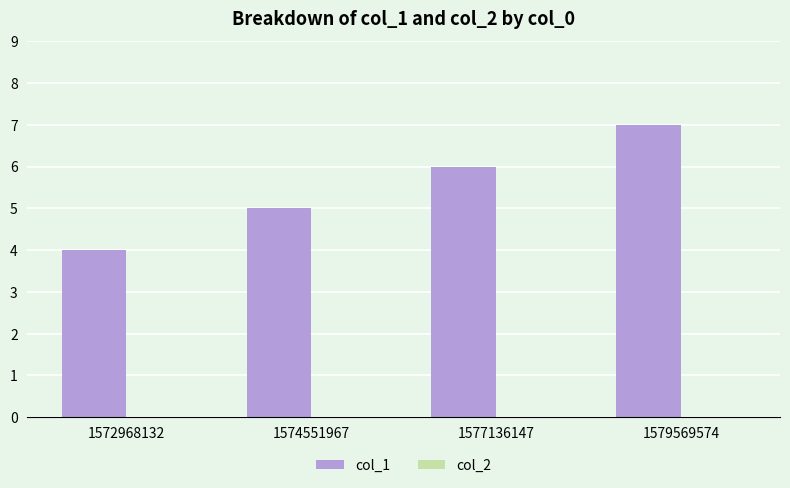

Which category has the lowest value across all series?

1572968132